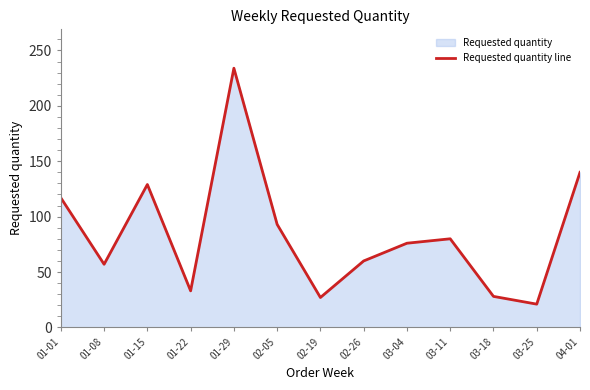

Where is the first local minimum?

01-08